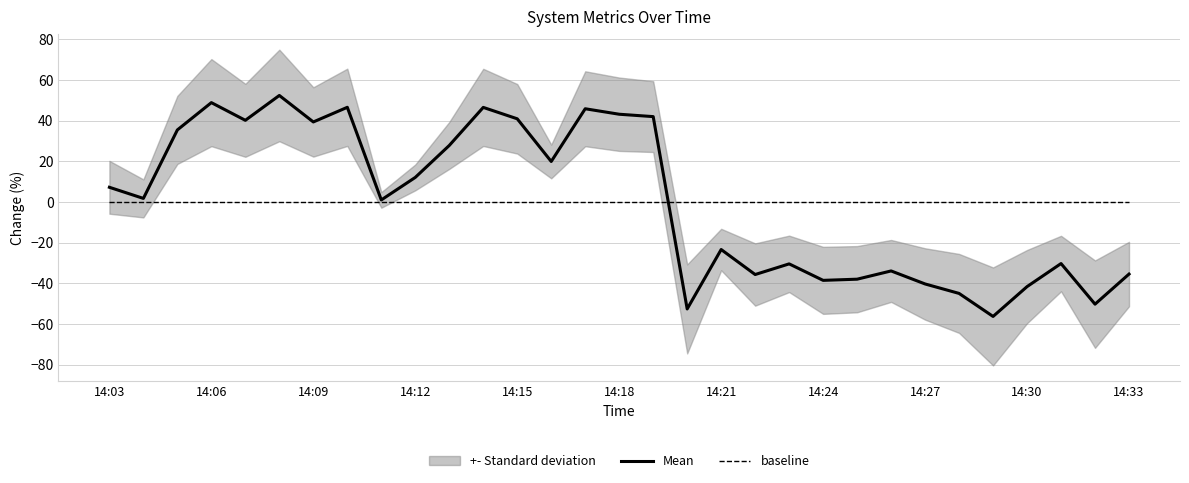

What is the minimum value for Mean?

-56.3